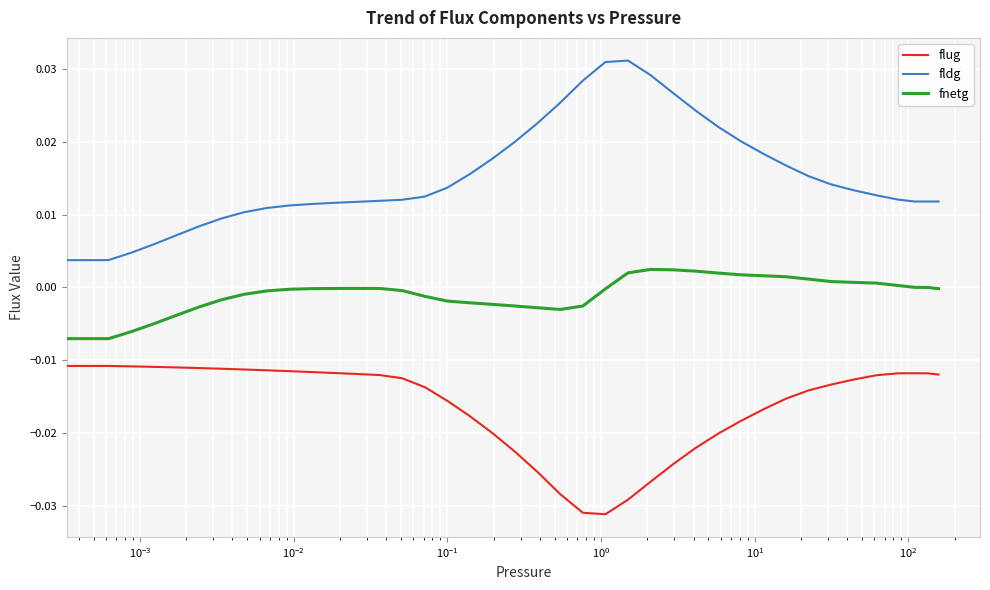

What is the sum of all flug values?

-0.6